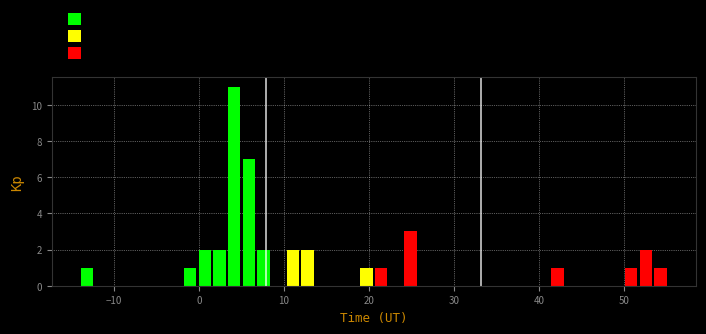

Around what value on the x-axis is the tallest bar? Give the approximate position of its centre, as read against the axis.

4